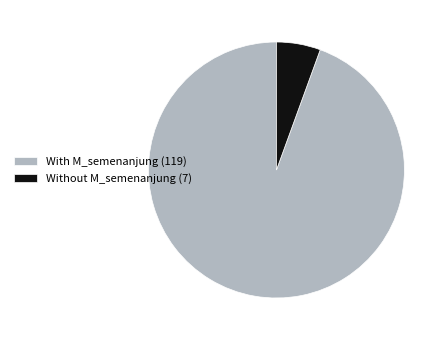

Is it true that Without M_semenanjung (7) is 6% of the pie?

True